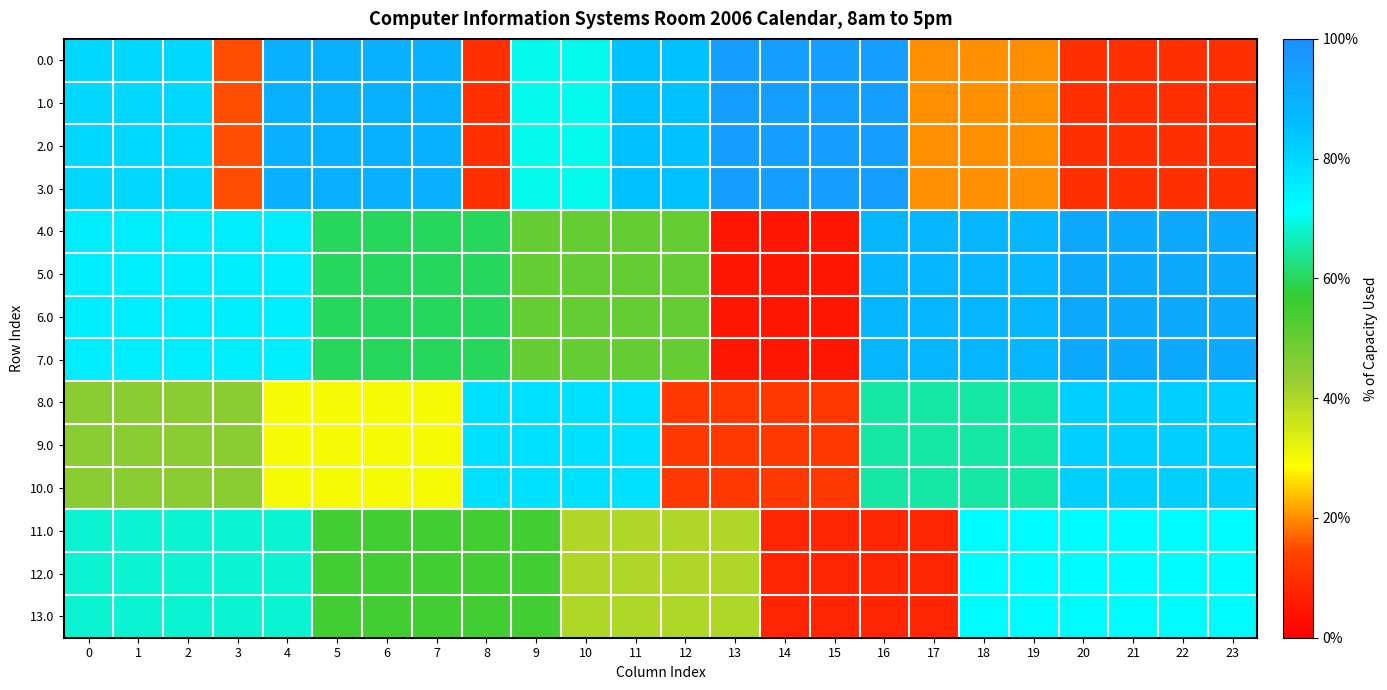

Which label corresponds to the largest value in the chart?

13